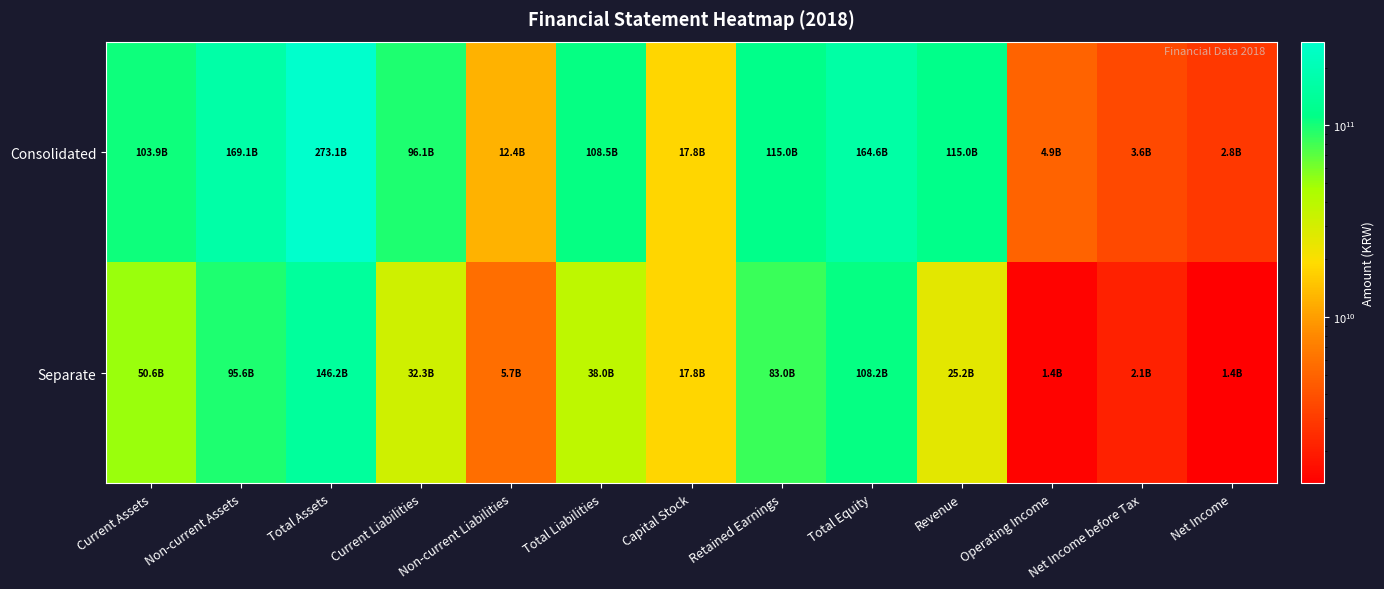

Which label corresponds to the largest value in the chart?

Total Assets